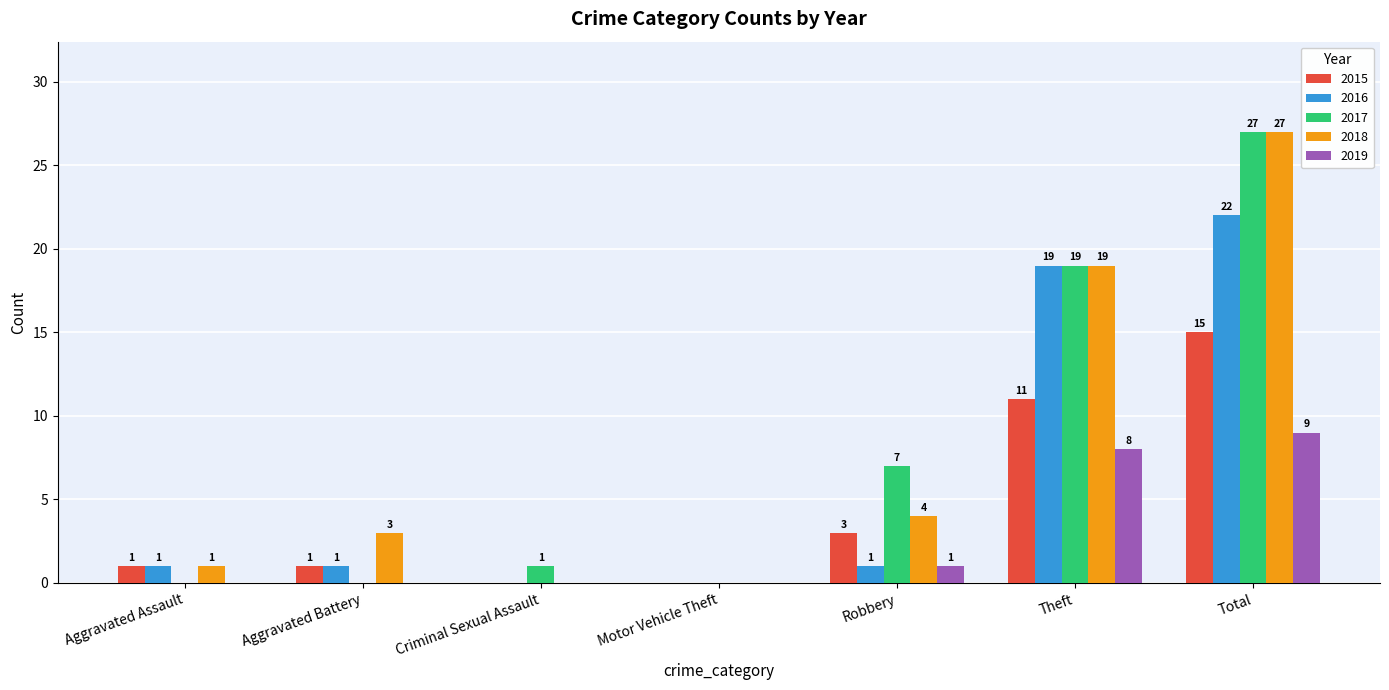

What is the spread (max minus min) of values at Aggravated Battery?

3